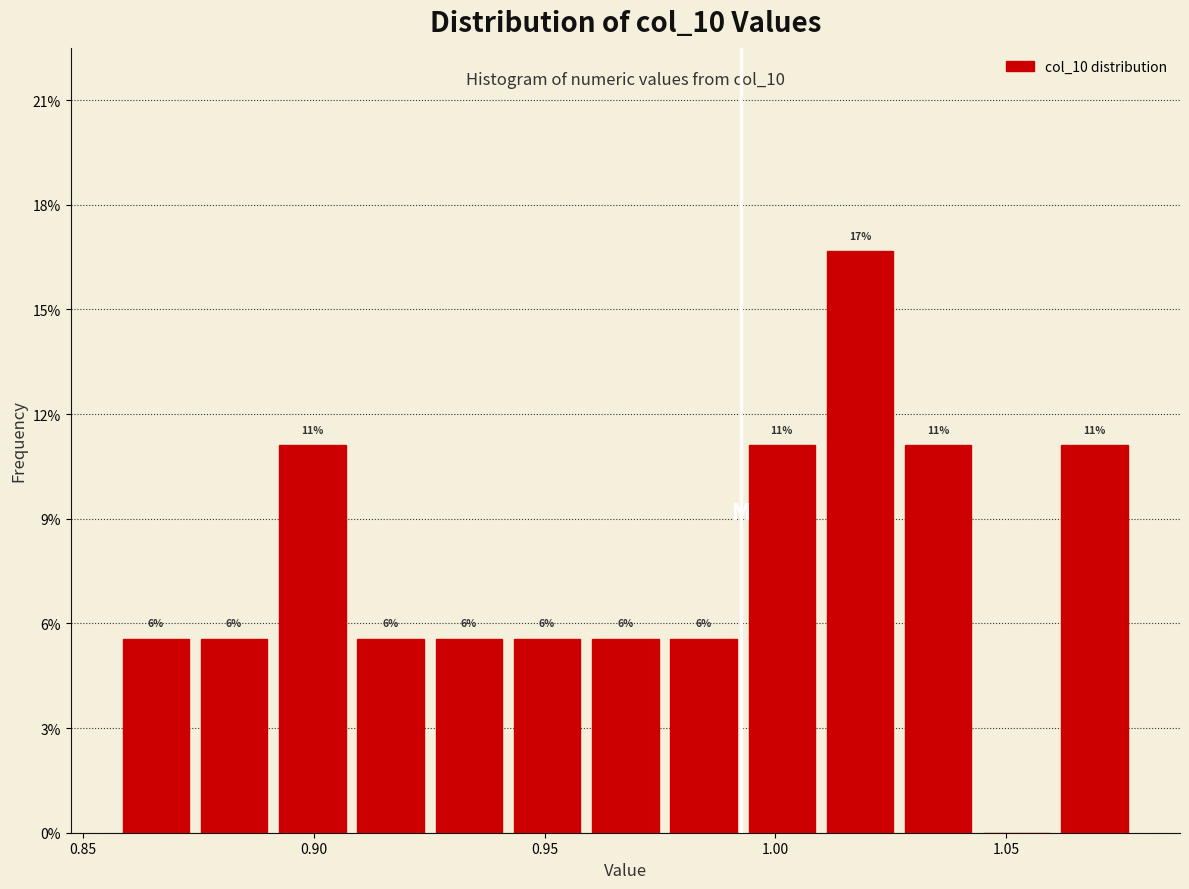

Read against the x-axis, roughly where is the centre of the tallest bar?

1.020